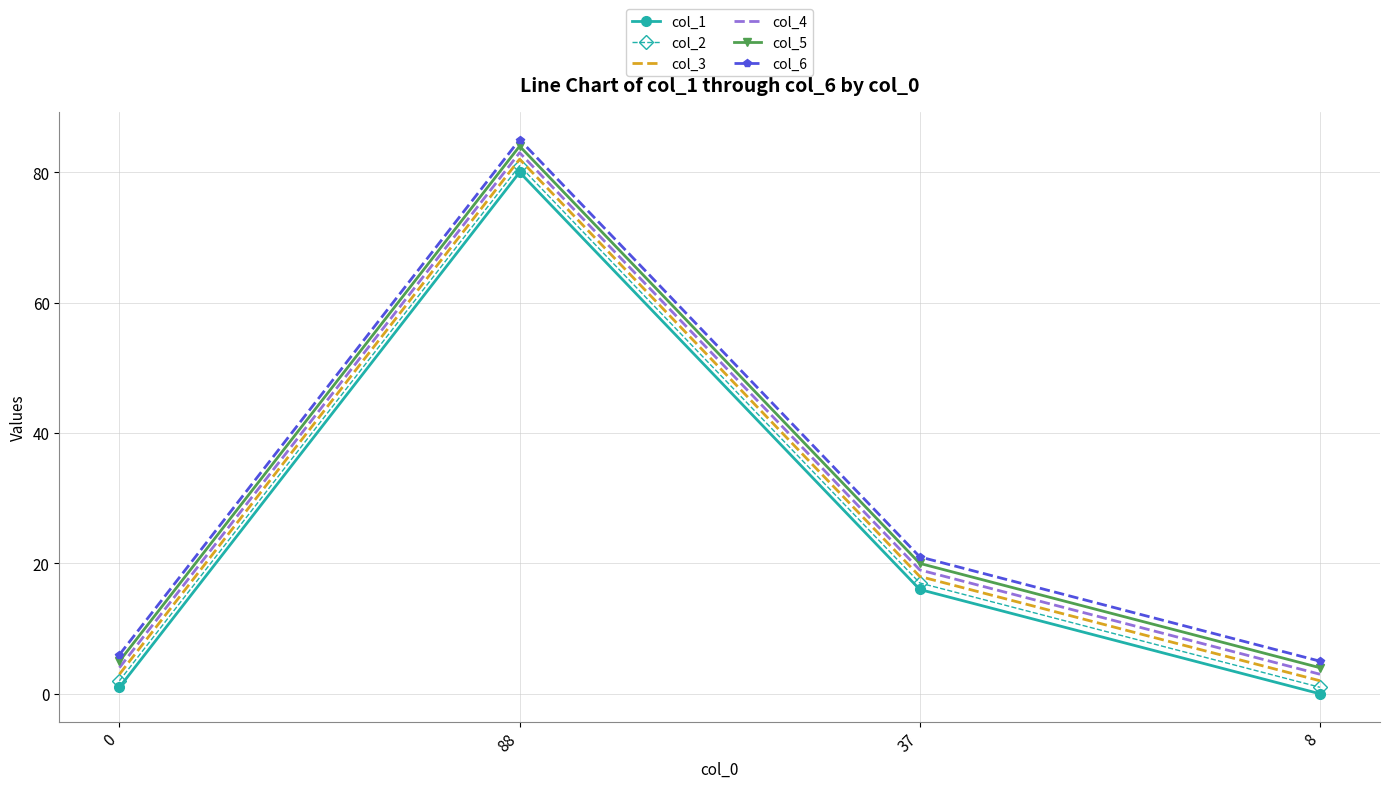

What is the highest value of the col_3 series?

82